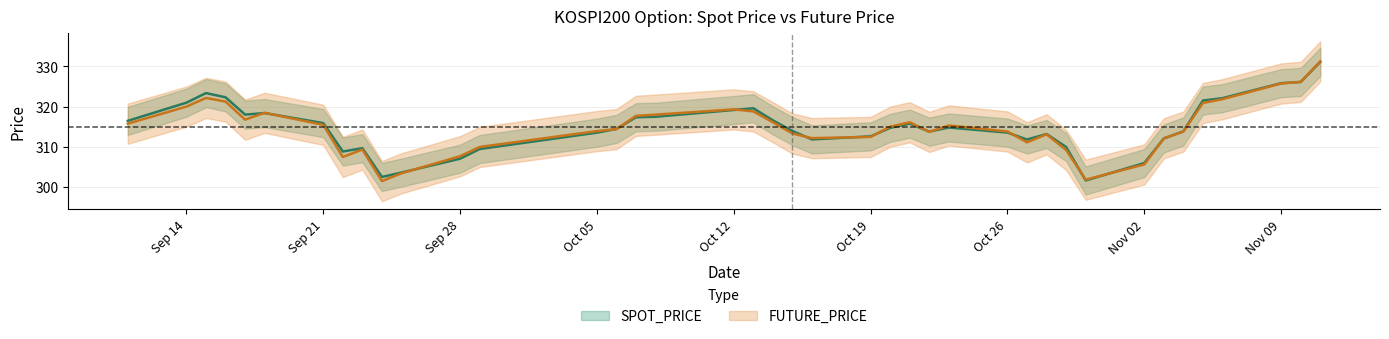

What value does the FUTURE_PRICE series have at Oct 05?

313.9